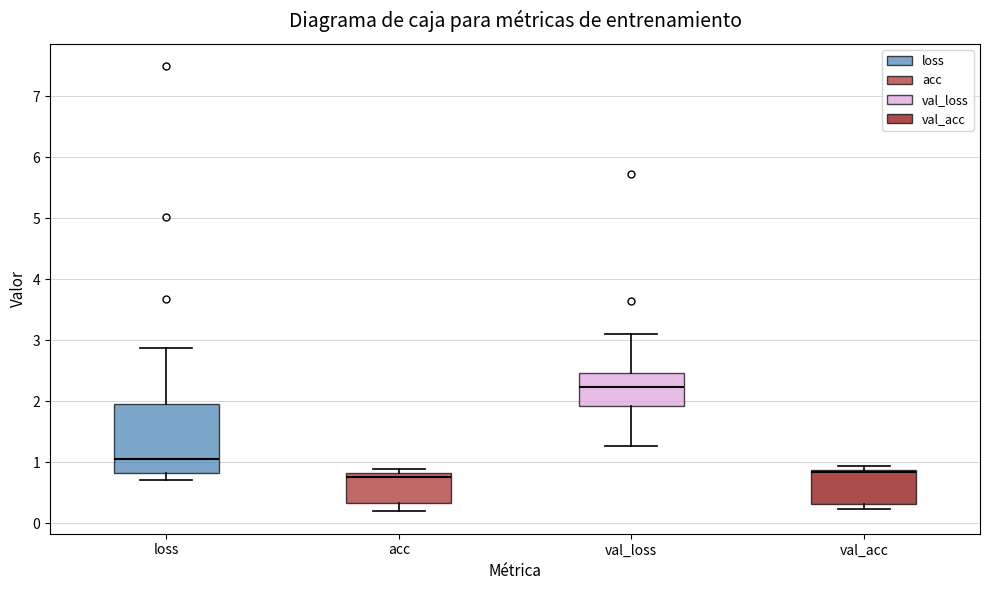

Reading left to right, transcribe this box plot: for each box, give where its median line is, the range the box spans, and where its two whiskers end, as read against the y-axis. The values are not printed on the chart, so give them approximately, as read against the axis.

loss: median 1.1, box 0.8 to 1.9, whiskers 0.7 to 2.9
acc: median 0.8 (just below the box's upper edge), box 0.3 to 0.8, whiskers 0.2 to 0.9
val_loss: median 2.2, box 1.9 to 2.5, whiskers 1.3 to 3.1
val_acc: median 0.8, box 0.3 to 0.9, whiskers 0.2 to 0.9 (just above the box's upper edge)